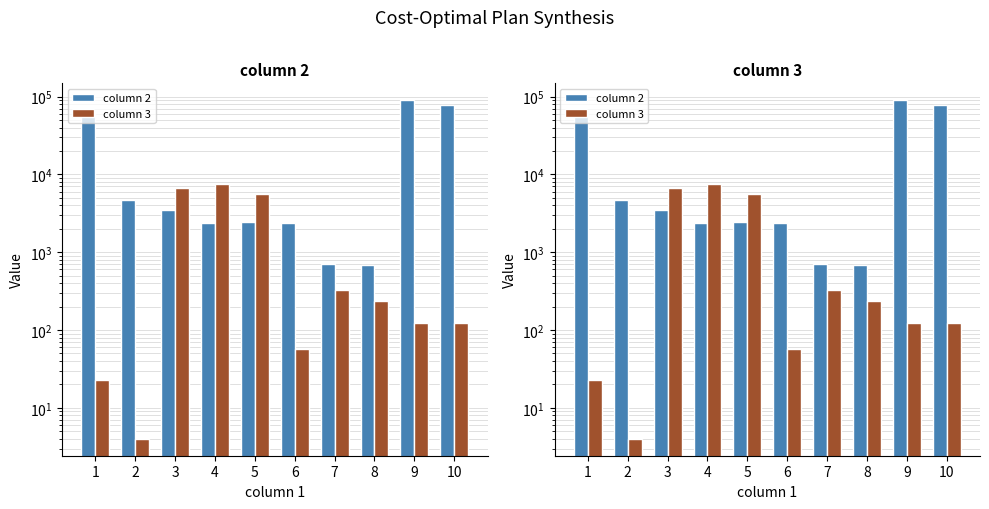

At which category is the sum across all series the highest?

9